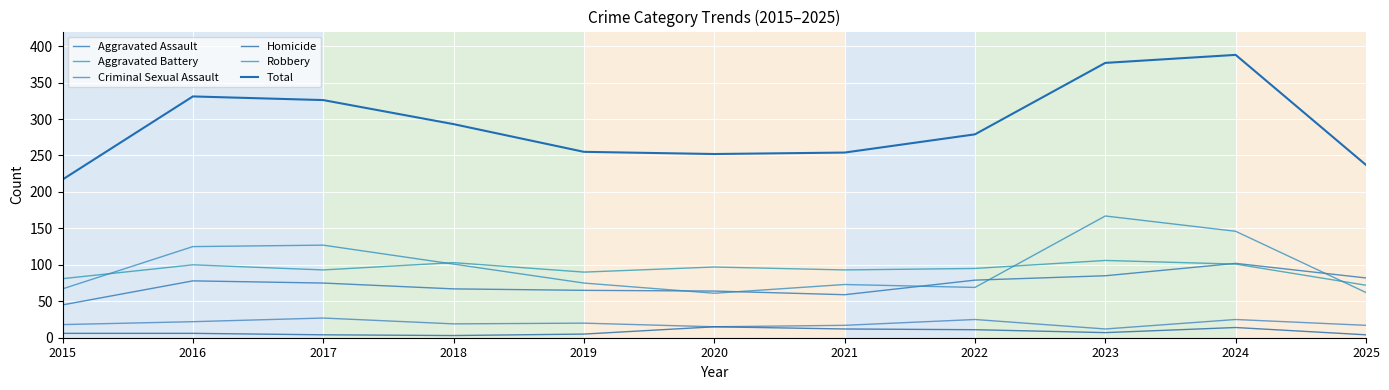

Where is the first local maximum for Homicide?

2020